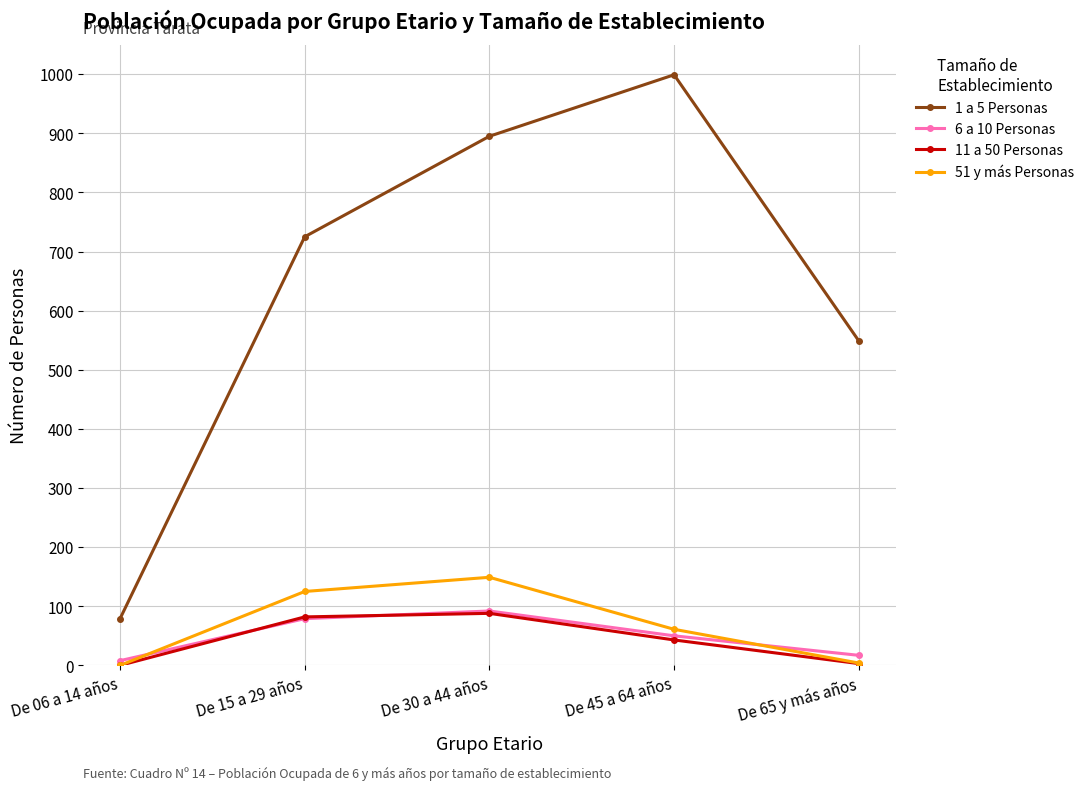

At which category does the chart reach its peak across all series?

De 45 a 64 años